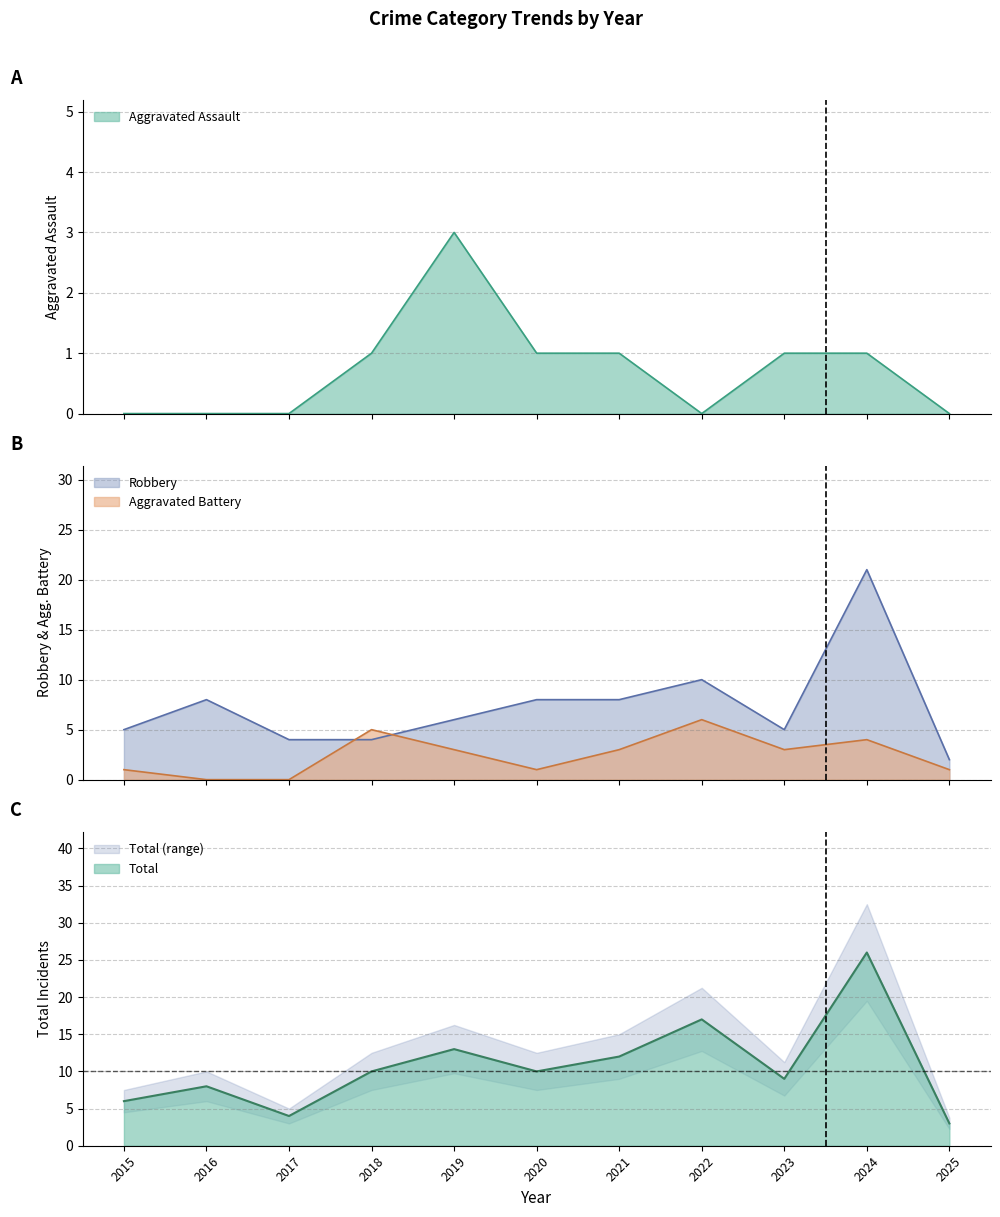

What is the value of the Total point at the 2nd from the left?

8